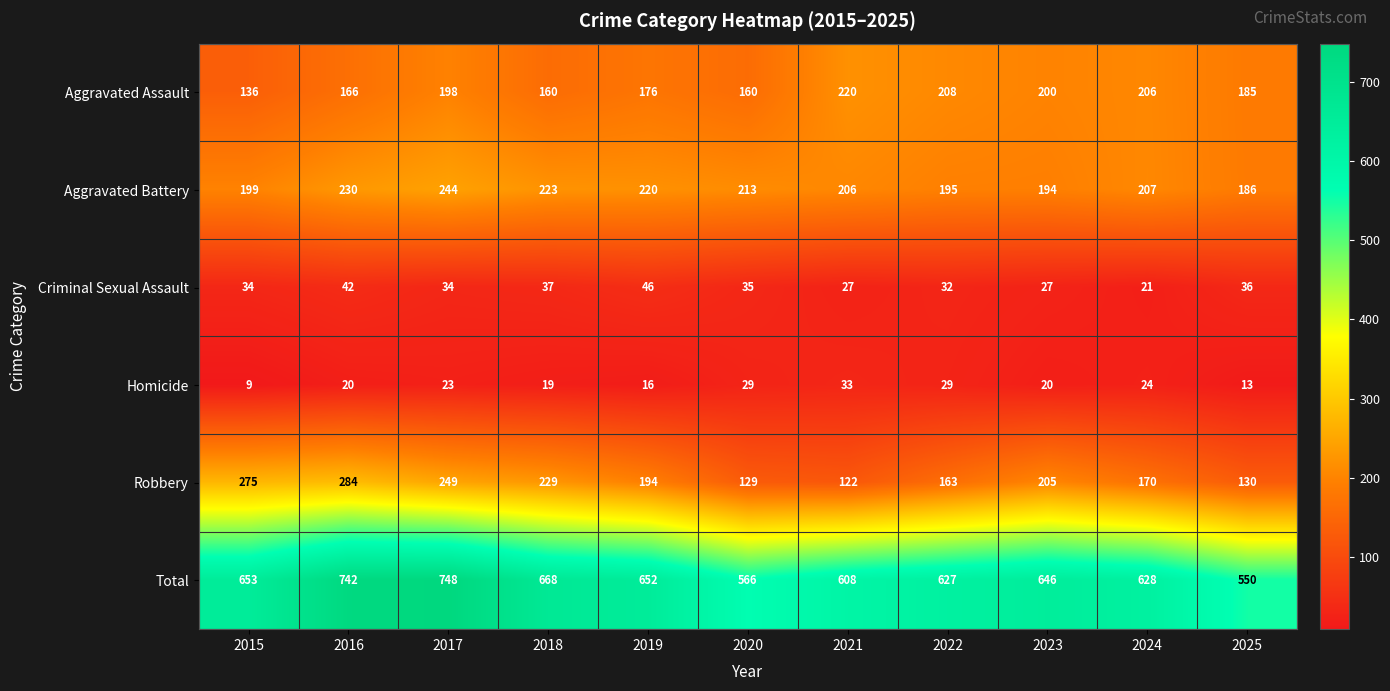

What is the sum of the Homicide values at 2023 and 2021?

53